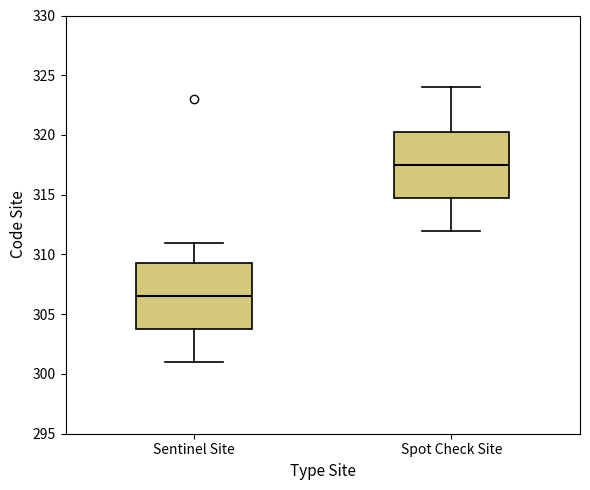

Which box's median line is the highest?

Spot Check Site